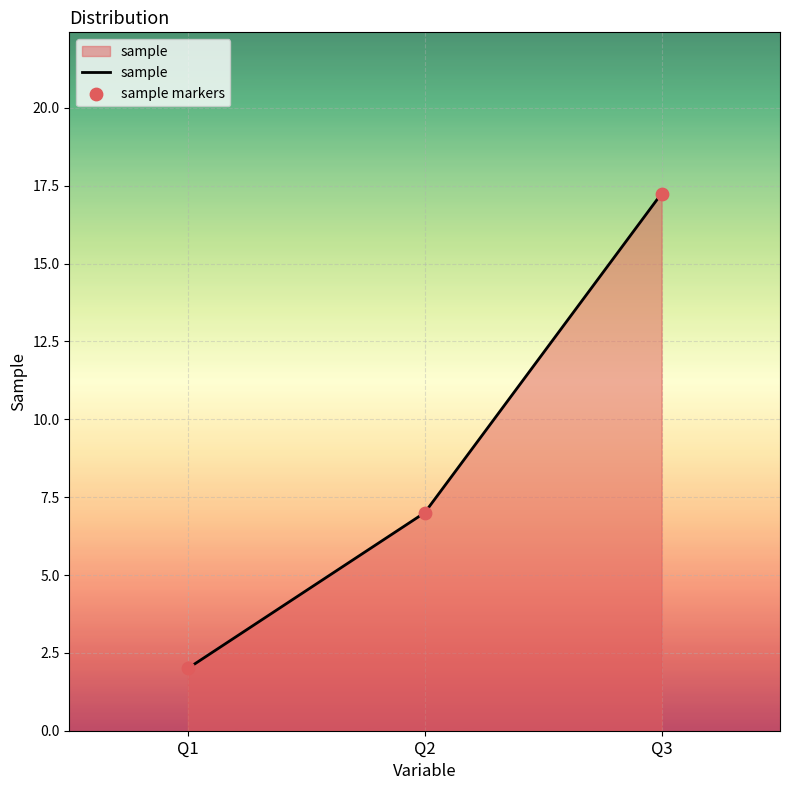

List the labels in order of value, smallest first.

Q1, Q2, Q3